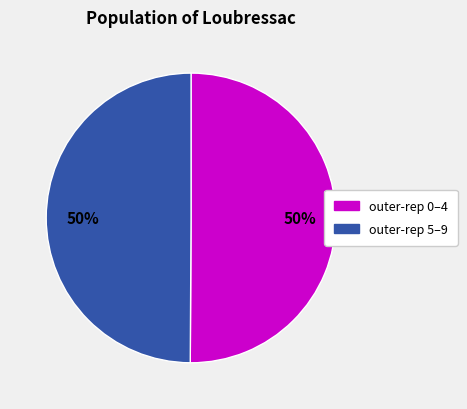

How many segments does this pie chart have?

2